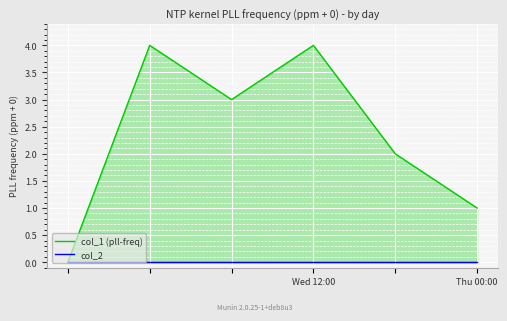

At how many categories does at least one series exceed 0?

5